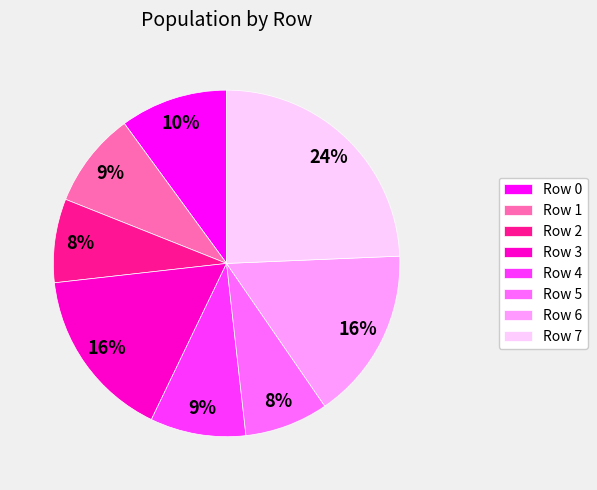

How many segments does this pie chart have?

8